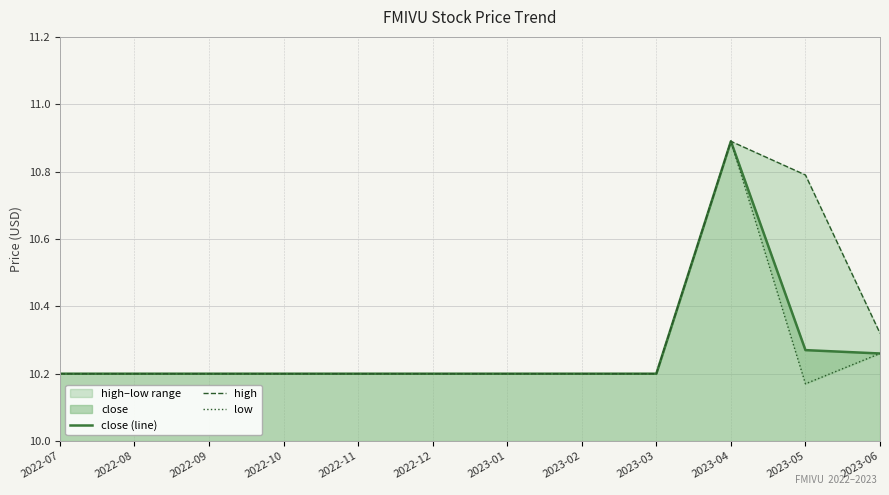

List the series in order of their peak value, highest first.

close (line), high, low